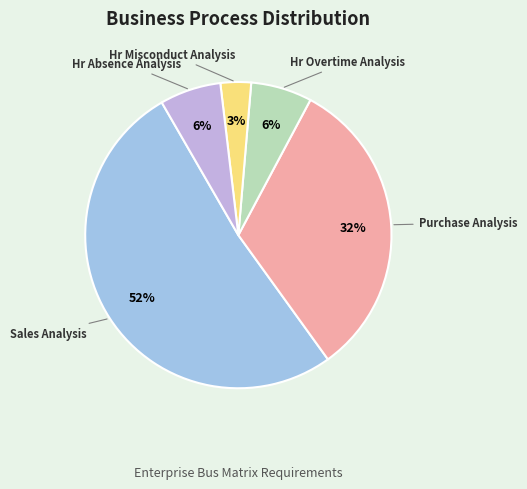

Is the sum of Hr Misconduct Analysis and Sales Analysis greater than half?

Yes